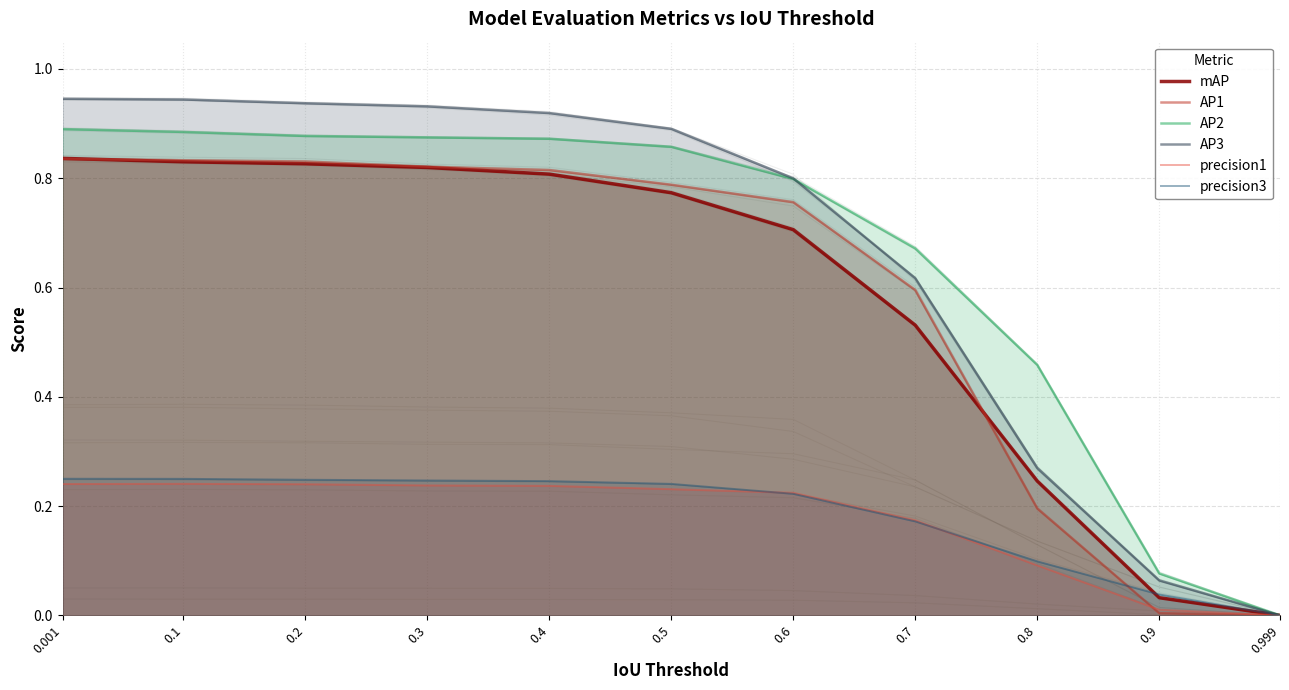

How many positive values does the AP1 series have?

10